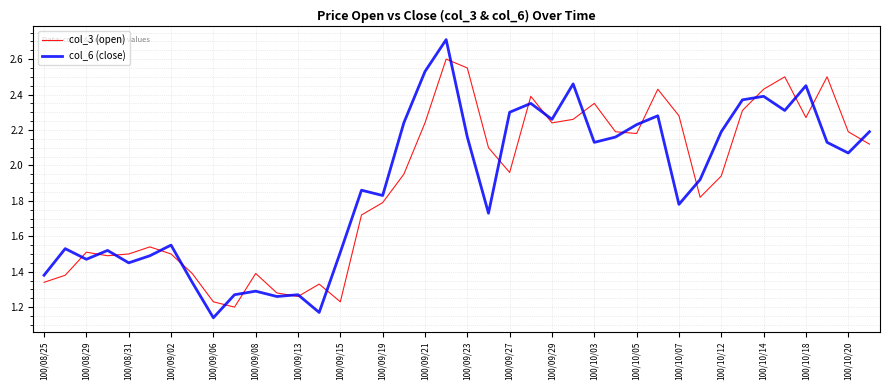

List the series in order of their peak value, lowest first.

col_3 (open), col_6 (close)